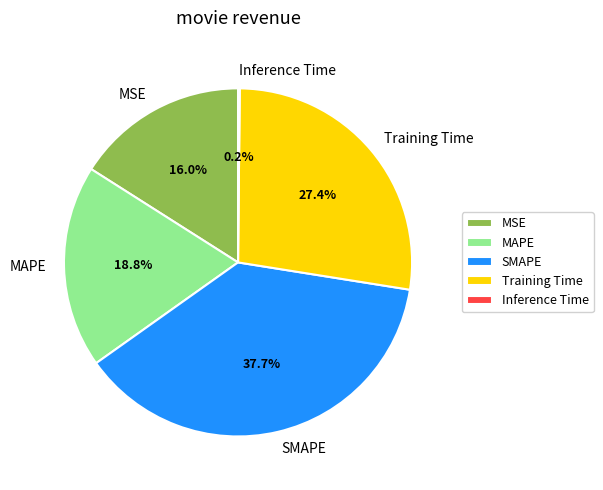

Which category has the biggest portion of the pie?

SMAPE